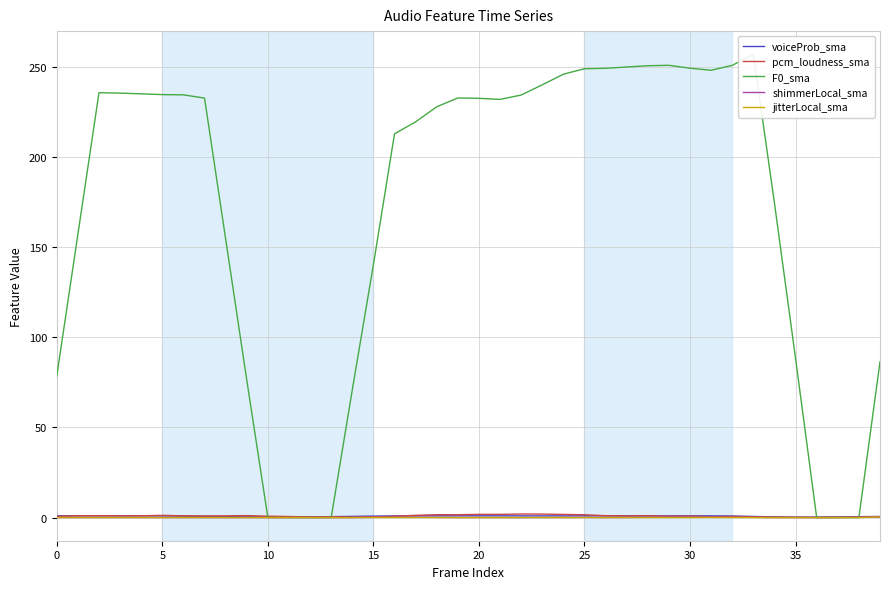

True or false: F0_sma has a value of 0.0 at 36.

True